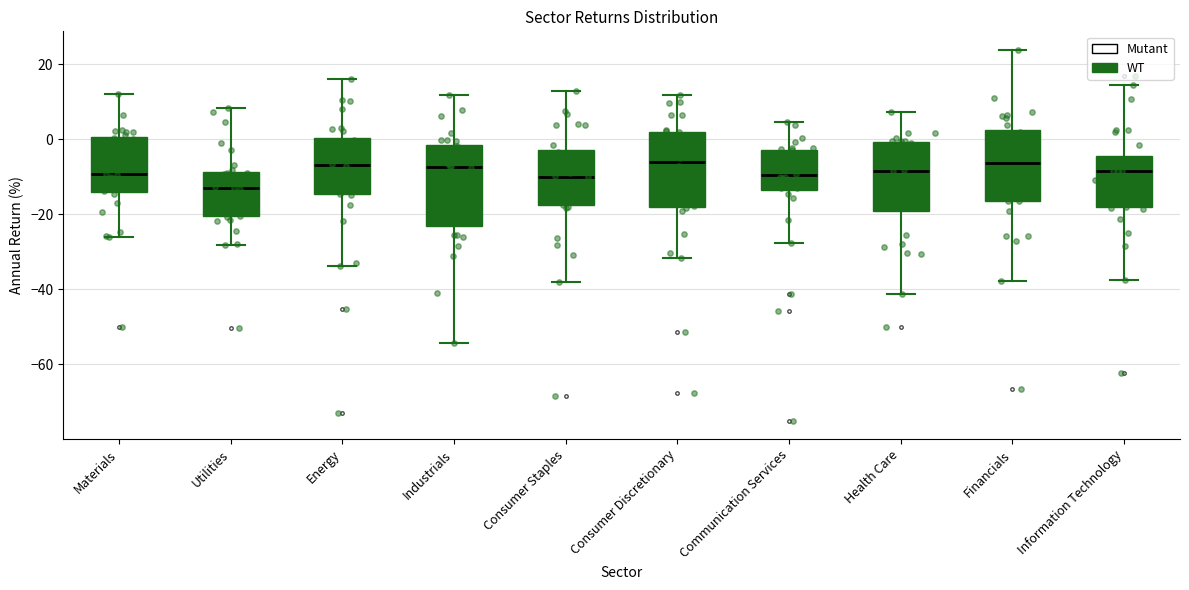

Which box's median line is the lowest?

Utilities